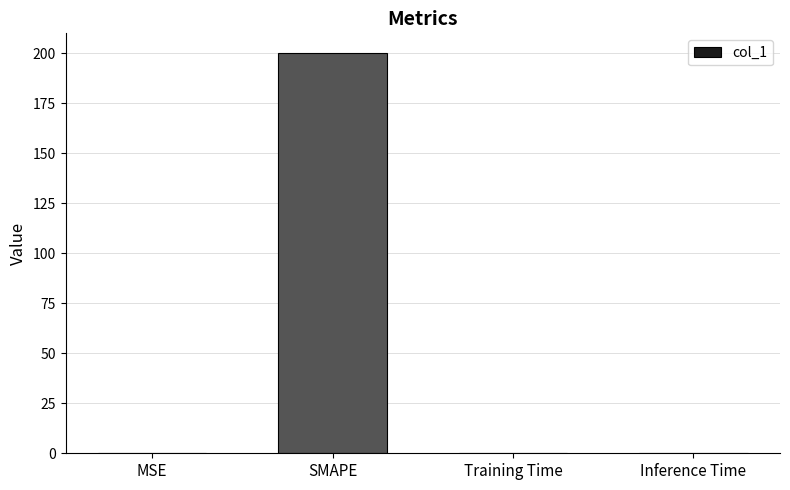

Which has a higher value, SMAPE or Inference Time?

SMAPE